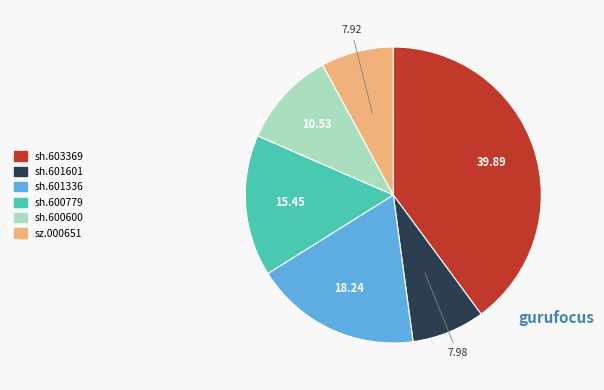

The sh.603369 slice represents 40% of the pie. True or false?

True